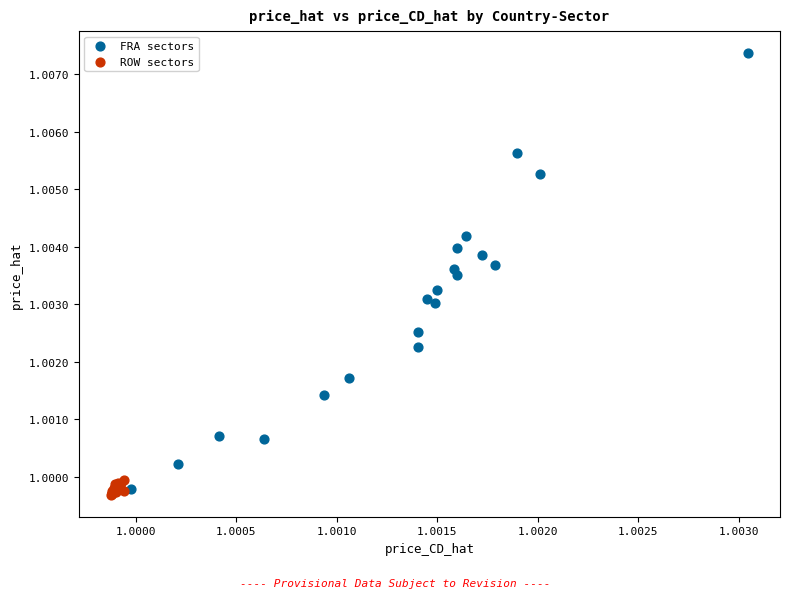

Which series reaches the maximum Y coordinate?

FRA sectors